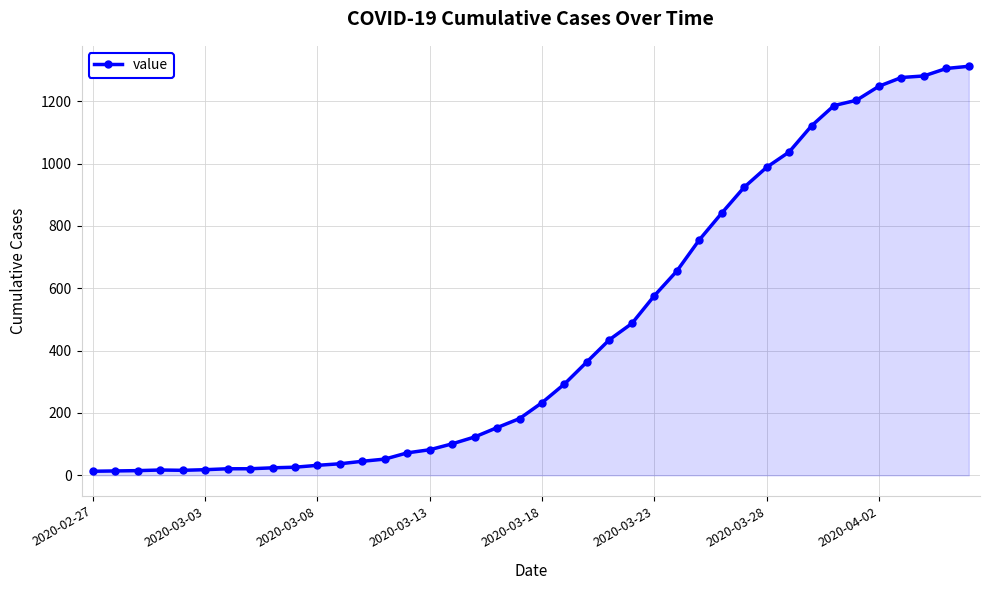

What is the sum of all values?

18584